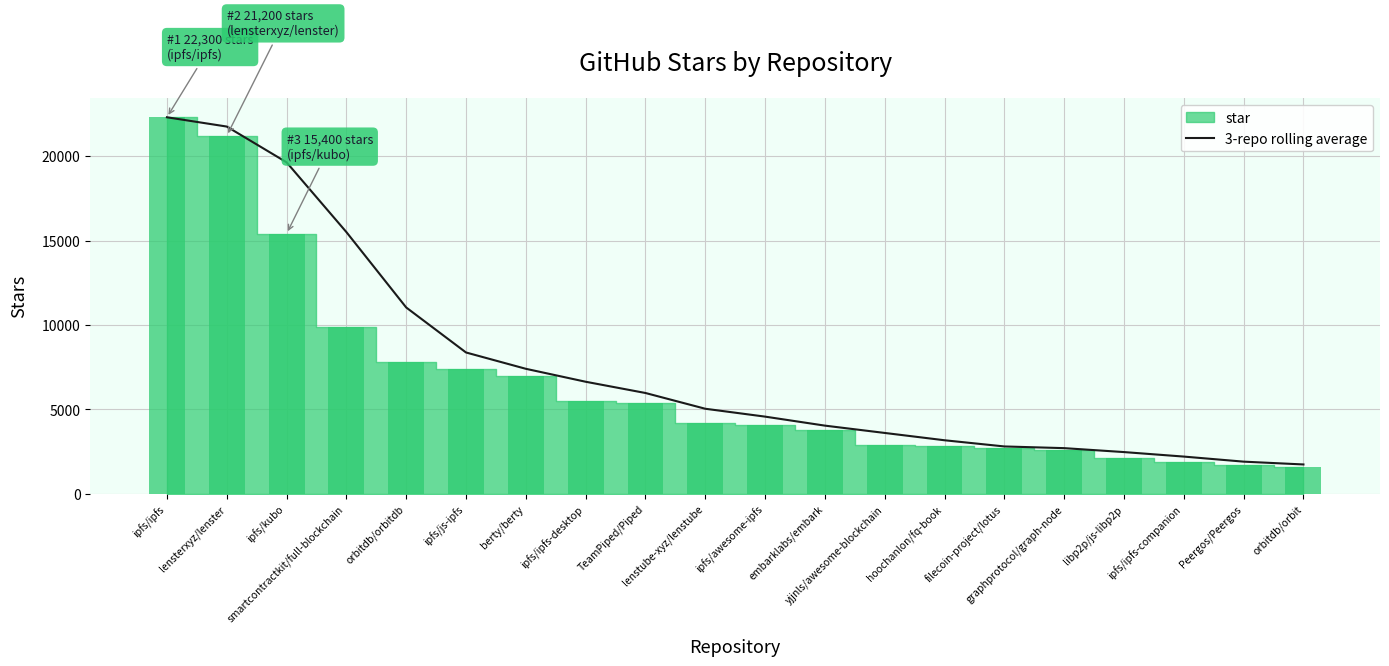

Where is the data nearest to the value 12016?

orbitdb/orbitdb